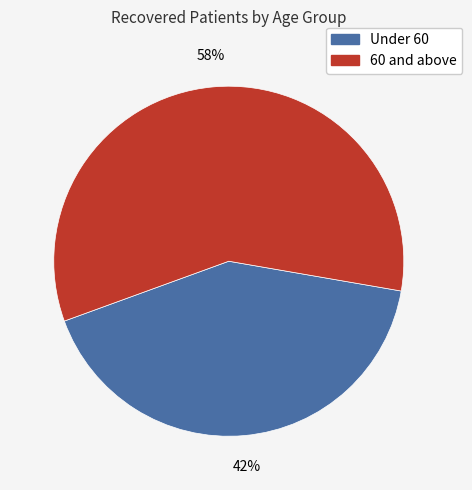

The Under 60 slice represents 56% of the pie. True or false?

False